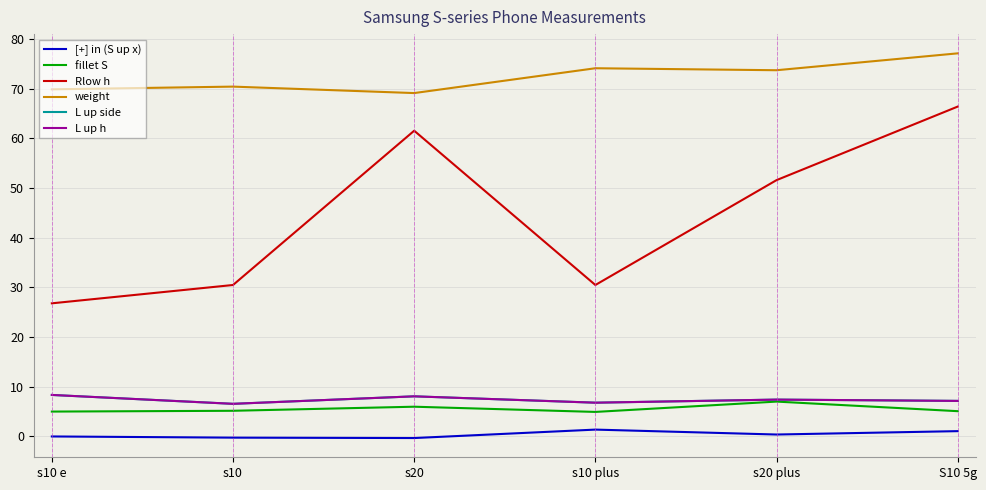

What is the value of the L up side point at the 5th from the left?

7.4